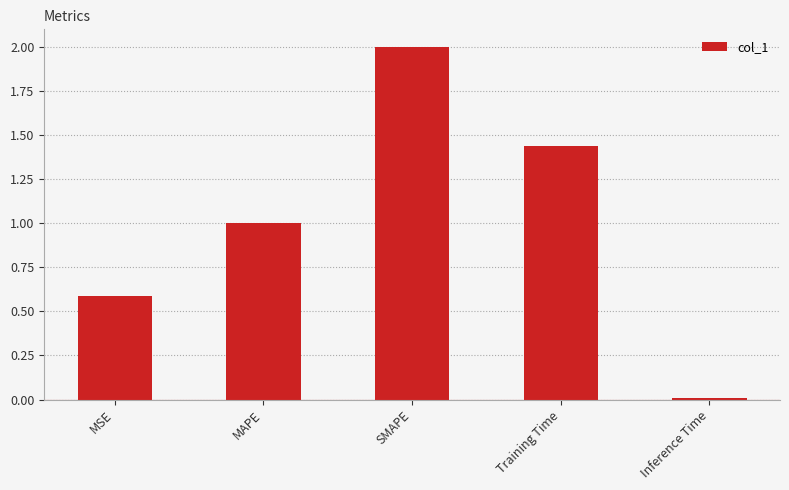

Between Inference Time and SMAPE, which is larger?

SMAPE